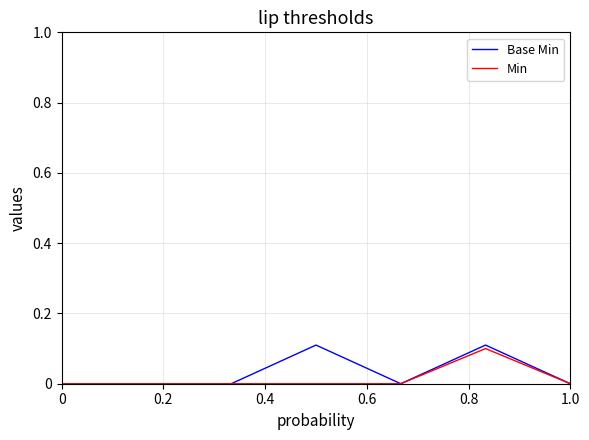

Which series has the widest spread of values?

Base Min